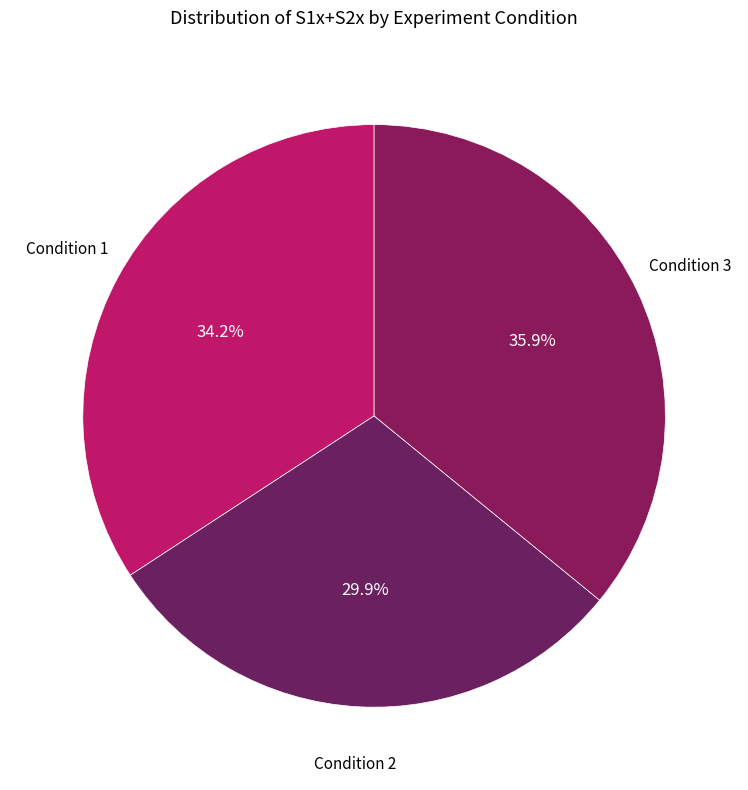

Which category has the smallest portion of the pie?

Condition 2